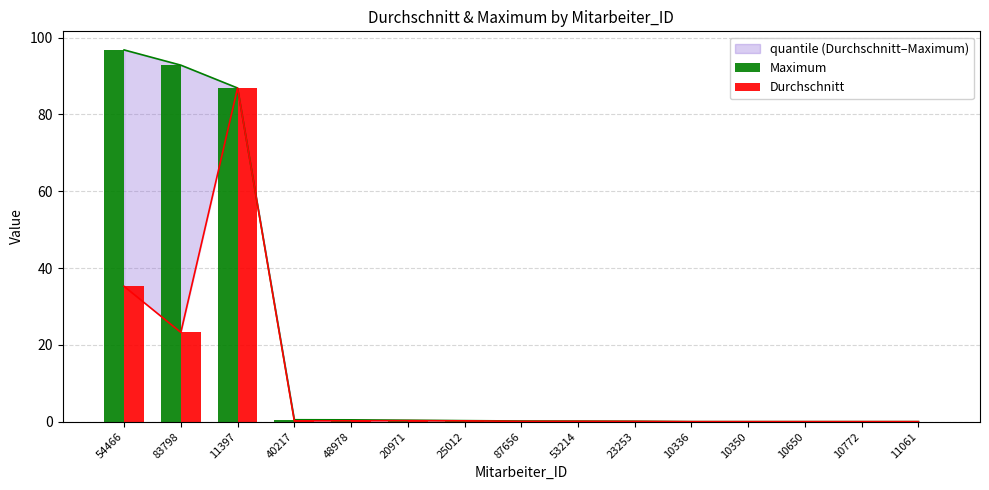

How many groups of bars are there?

15